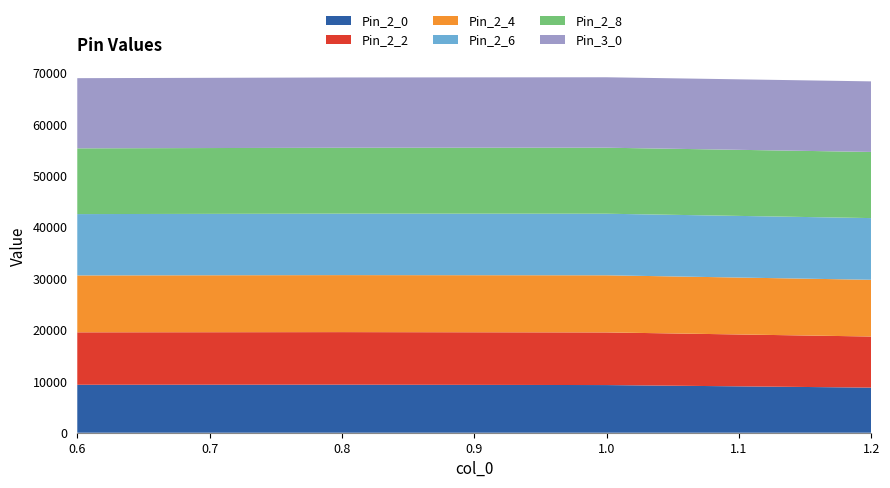

Reading left to right, extract all data points from this chart.

Pin_2_0: 0.6=9333.7	0.8=9352.5	1.0=9272.7	1.2=8777.3
Pin_2_2: 0.6=10203.5	0.8=10223.9	1.0=10244.3	1.2=9942.1
Pin_2_4: 0.6=11070.2	0.8=11092.1	1.0=11114.2	1.2=11038.0
Pin_2_6: 0.6=11933.8	0.8=11957.2	1.0=11980.8	1.2=12004.5
Pin_2_8: 0.6=12794.4	0.8=12819.3	1.0=12844.4	1.2=12869.7
Pin_3_0: 0.6=13652.0	0.8=13678.5	1.0=13705.0	1.2=13731.8